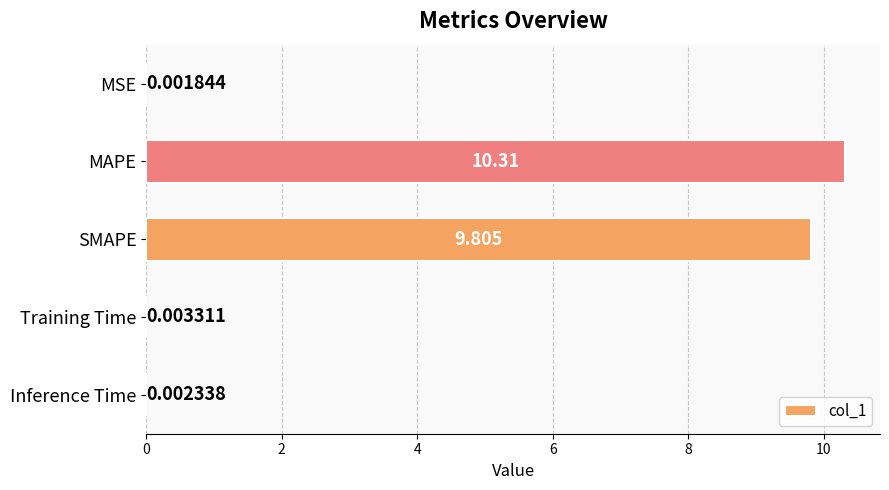

Between MAPE and Inference Time, which is larger?

MAPE